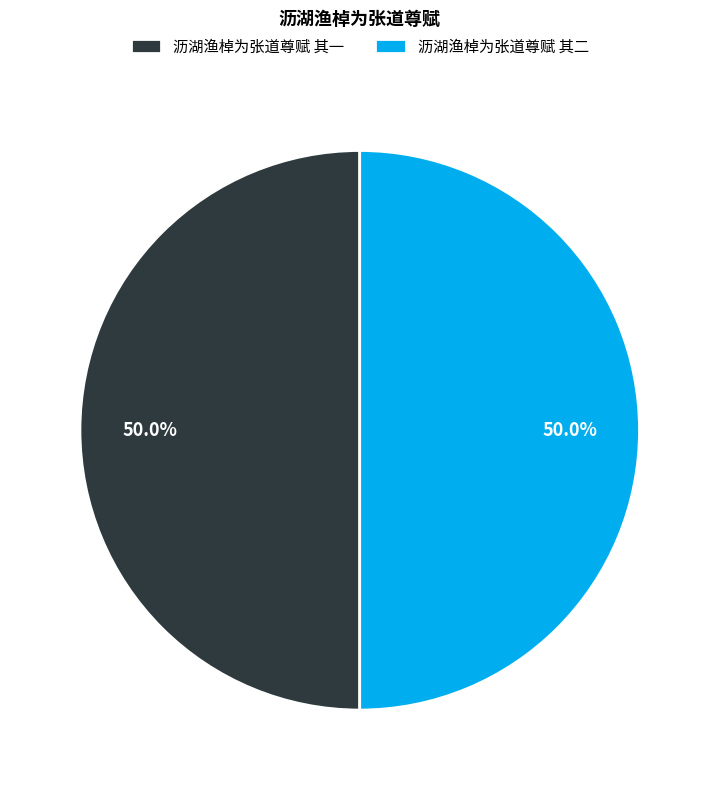

What is the ratio of the value at 沥湖渔棹为张道尊赋 其二 to the value at 沥湖渔棹为张道尊赋 其一?

1.0